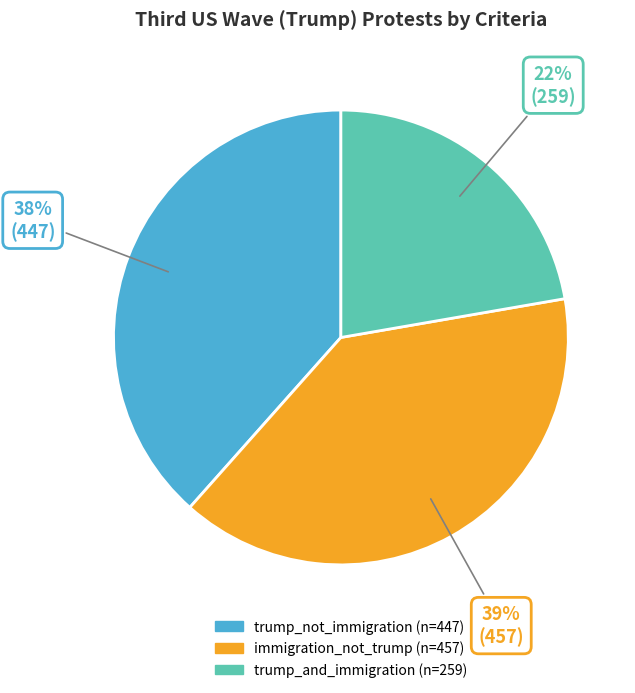

What is the ratio of the value at trump_and_immigration to the value at trump_not_immigration?

0.6